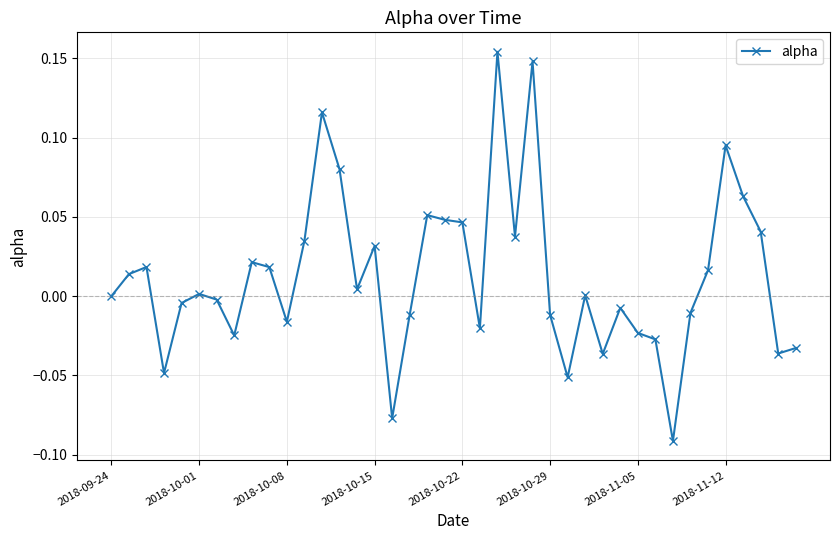

True or false: there are more than 2 points higher than both neighbors.

True